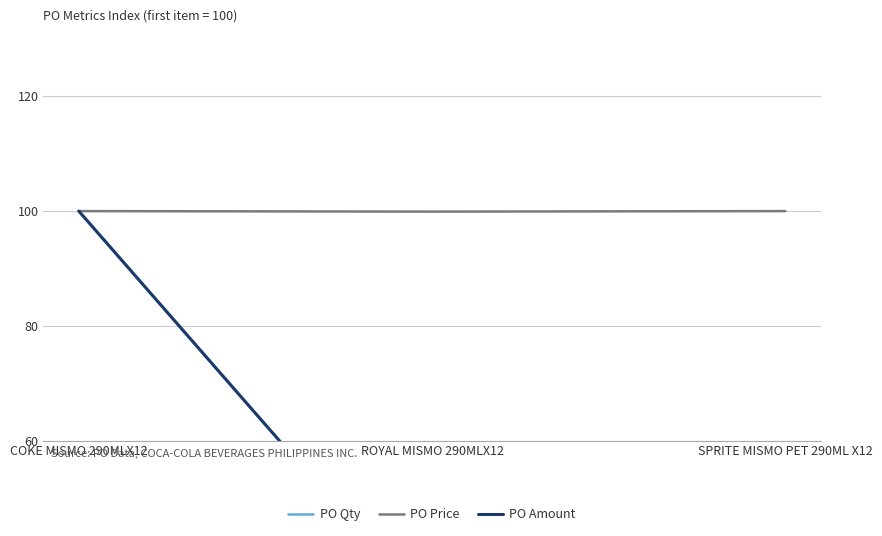

What is the sum of the PO Amount values at COKE MISMO 290MLX12 and ROYAL MISMO 290MLX12?

129.5